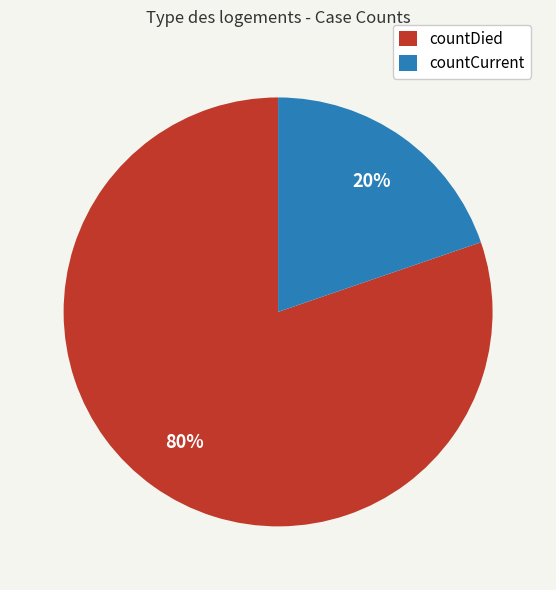

Which category has the biggest portion of the pie?

countDied